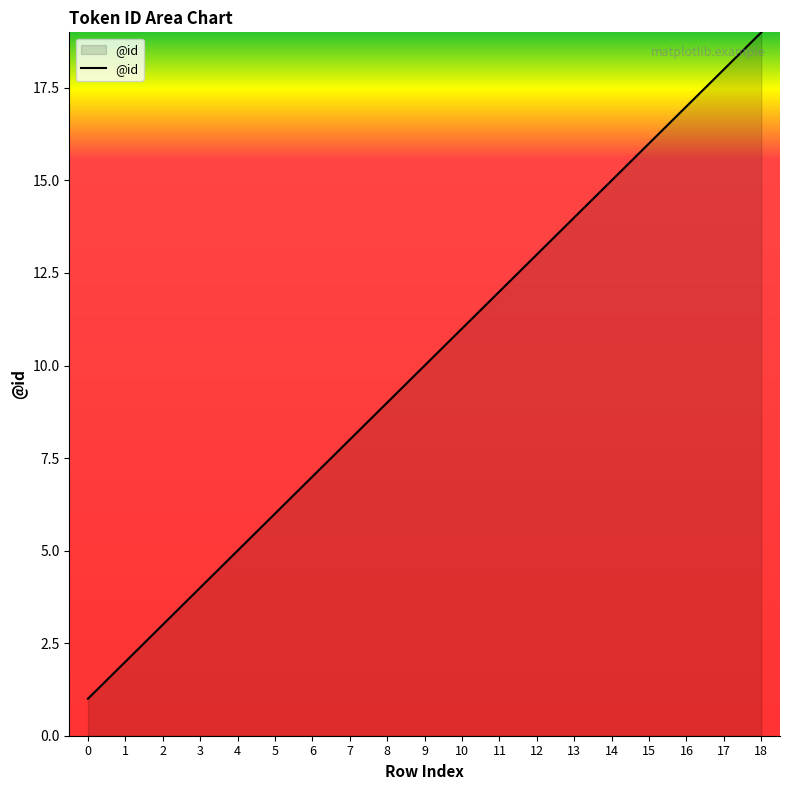

Approximately how many times larger is the value at 3 compared to 4?

0.8